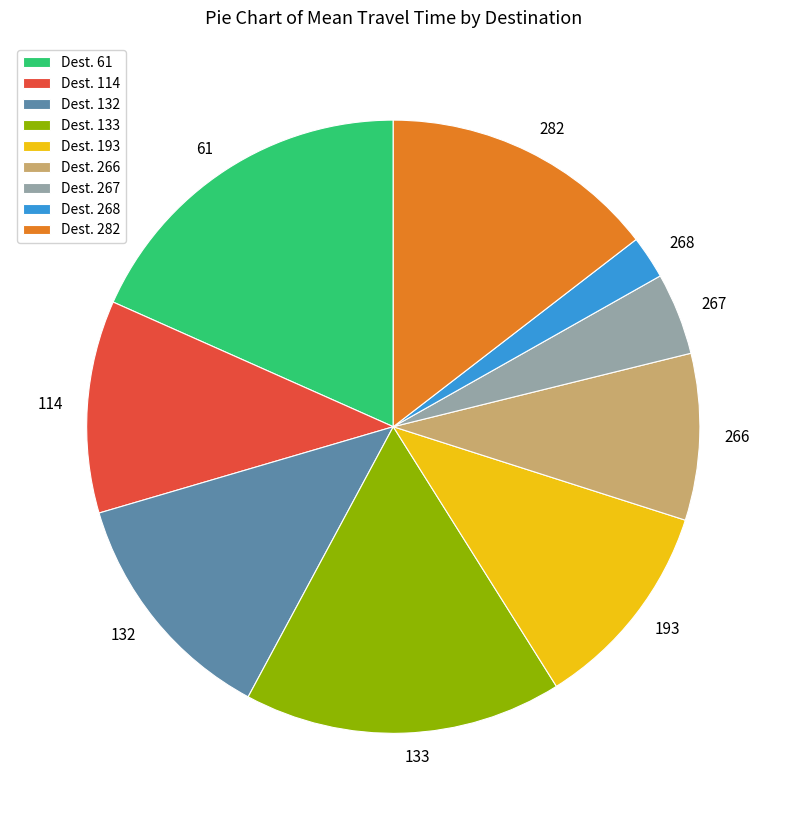

How many slices are in this pie chart?

9